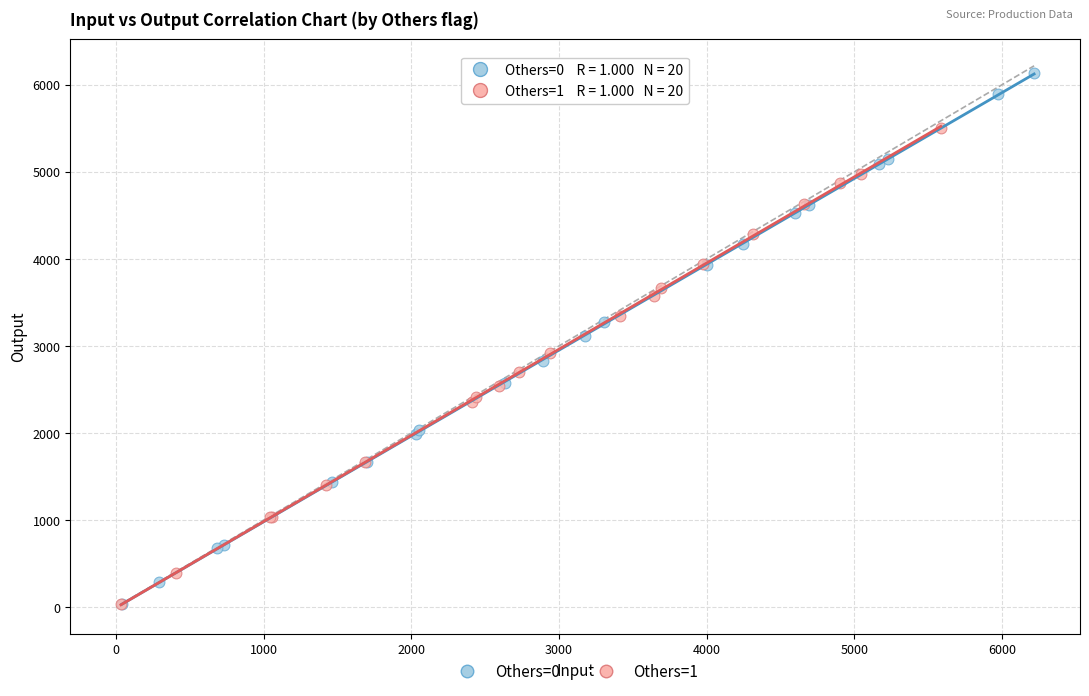

Which series has the widest spread of Y values?

Others=0